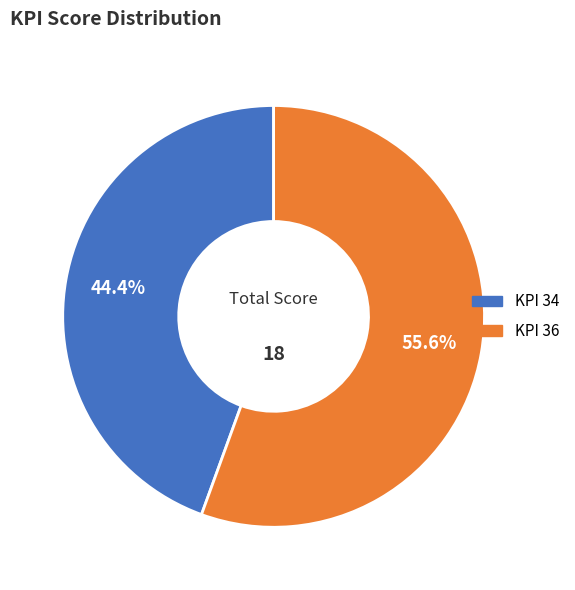

How many segments does this pie chart have?

2